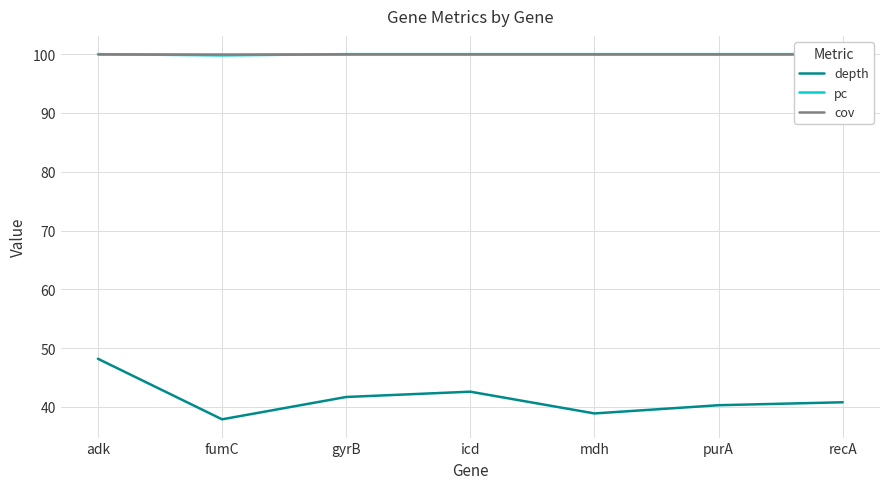

True or false: pc and cov cross at least once.

False